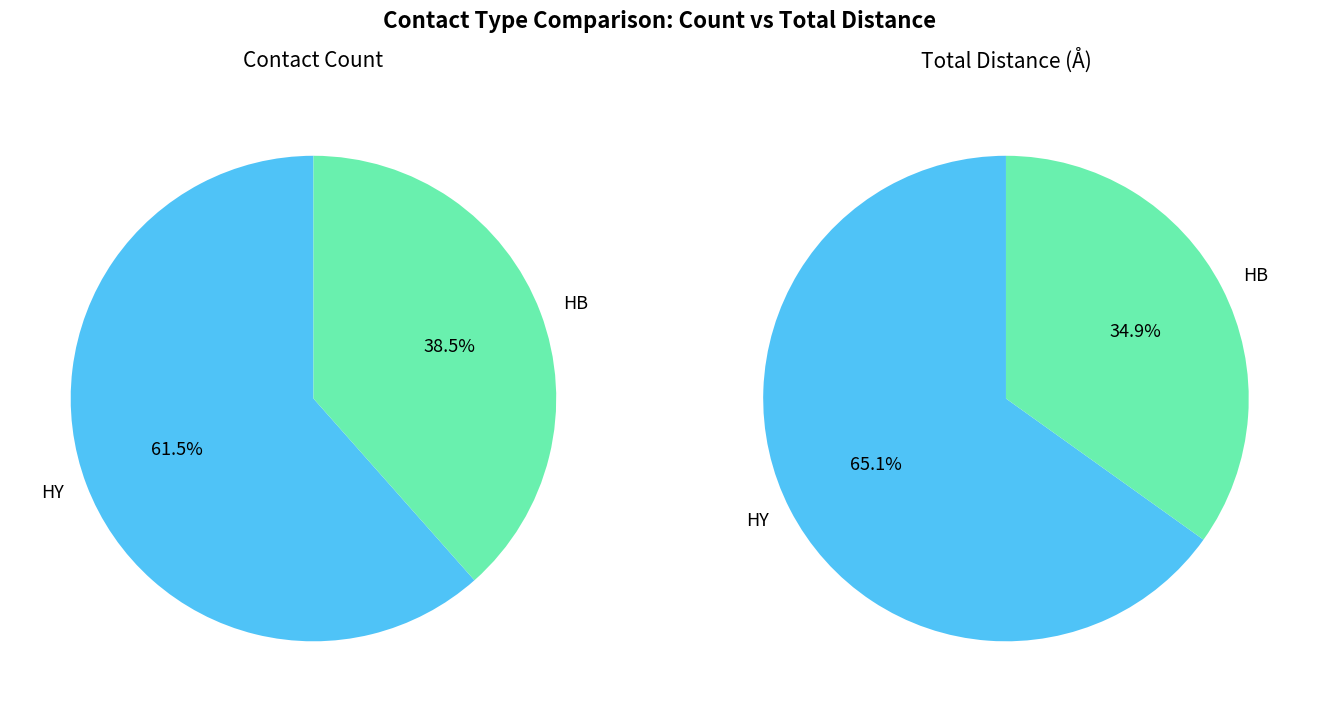

Rank the categories by value from lowest to highest.

HB, HY